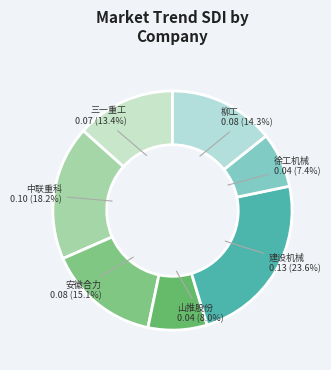

How many slices are in this pie chart?

7